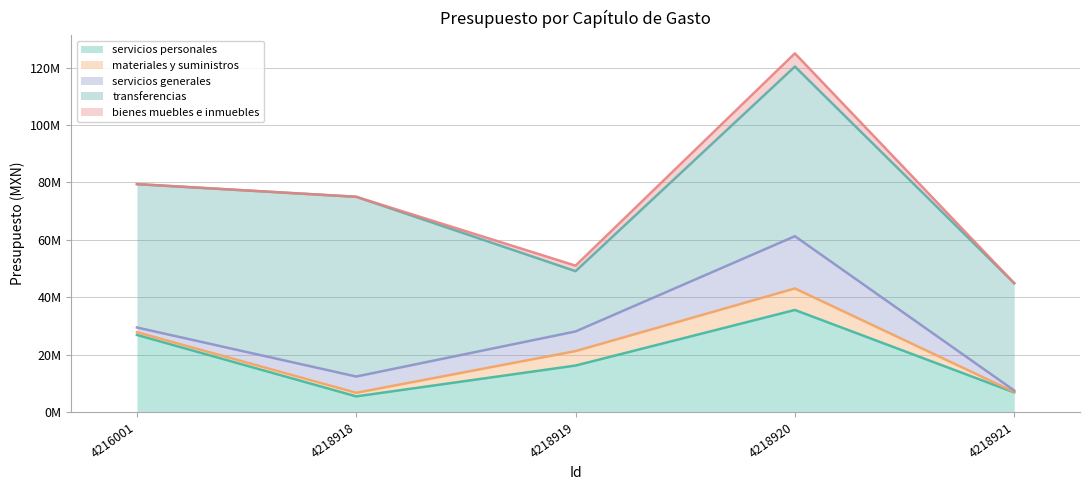

In servicios personales, how many points are higher than both neighbors (excluding endpoints)?

1